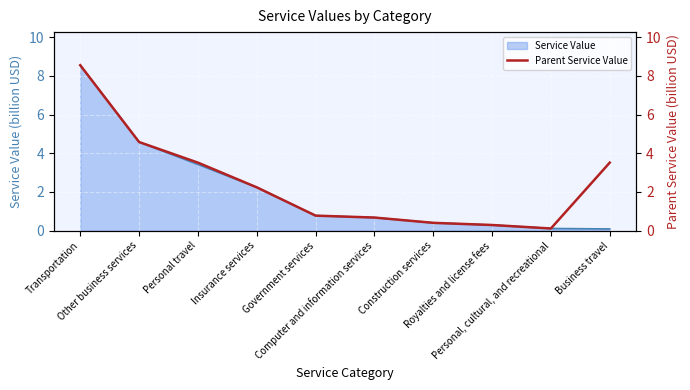

What is the change in value from Transportation to Royalties and license fees?

-8.3